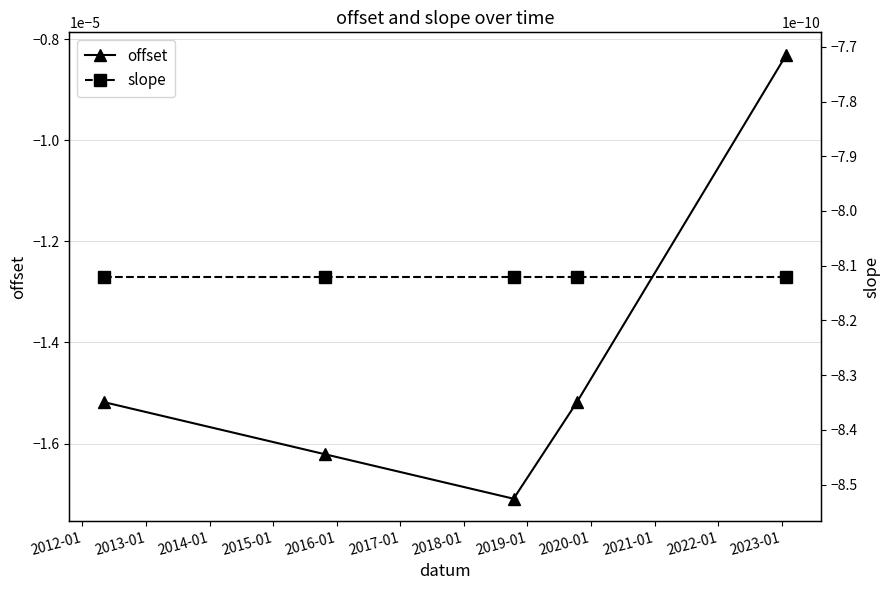

Which series has the largest total across all categories?

slope